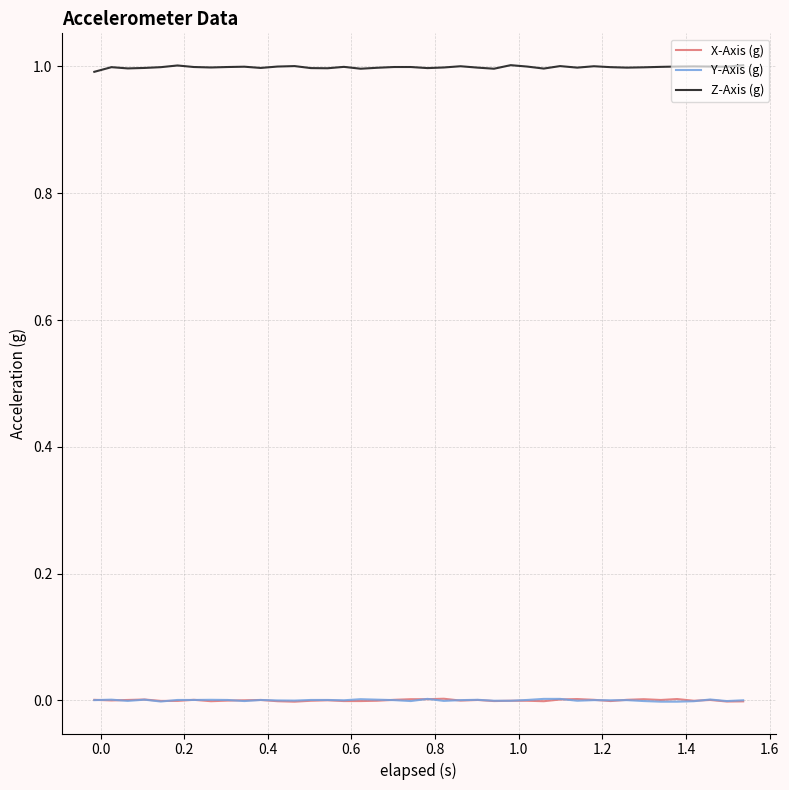

Which series has the largest total across all categories?

Z-Axis (g)